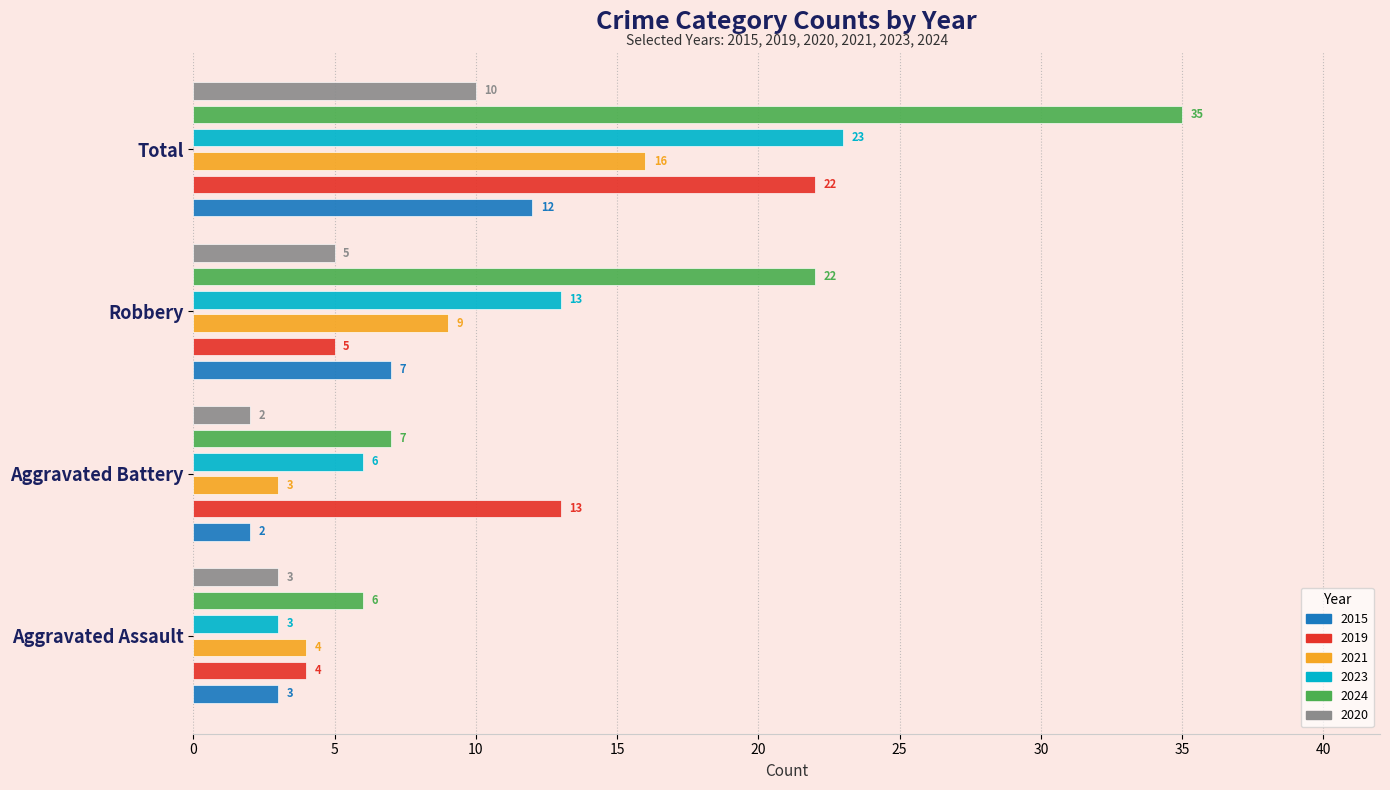

What is the label of the 4th bar from the right?

Aggravated Assault